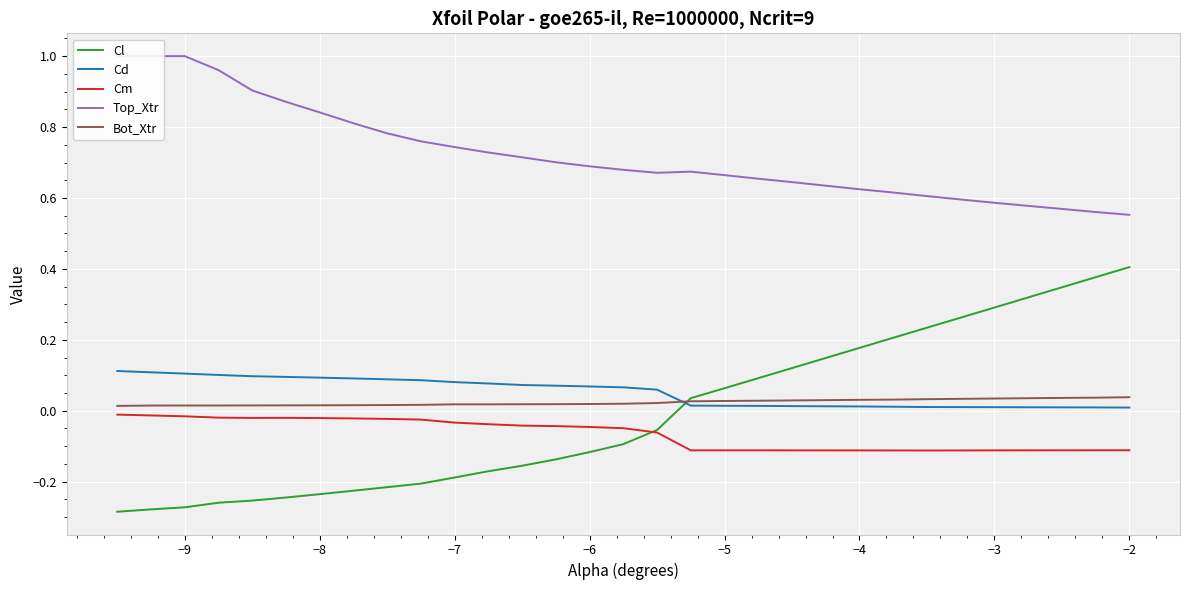

What is the difference between the maximum and second lowest values in the Cm series?

0.1